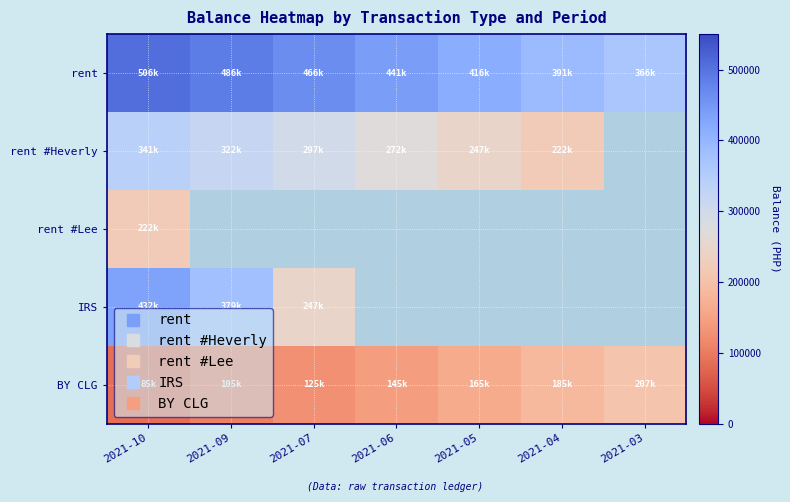

What is the difference between the second highest and minimum values in the BY CLG series?

100000.0